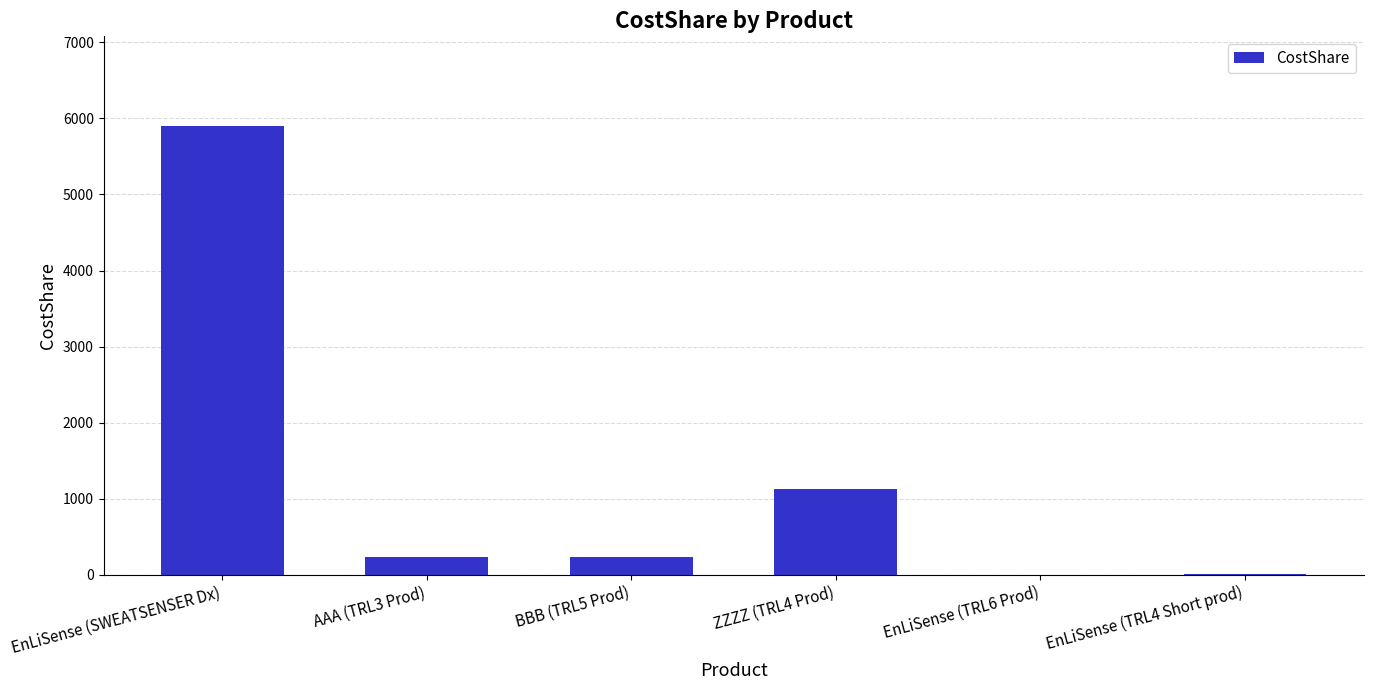

The chart shows a value of 320 at ZZZZ (TRL4 Prod). True or false?

False